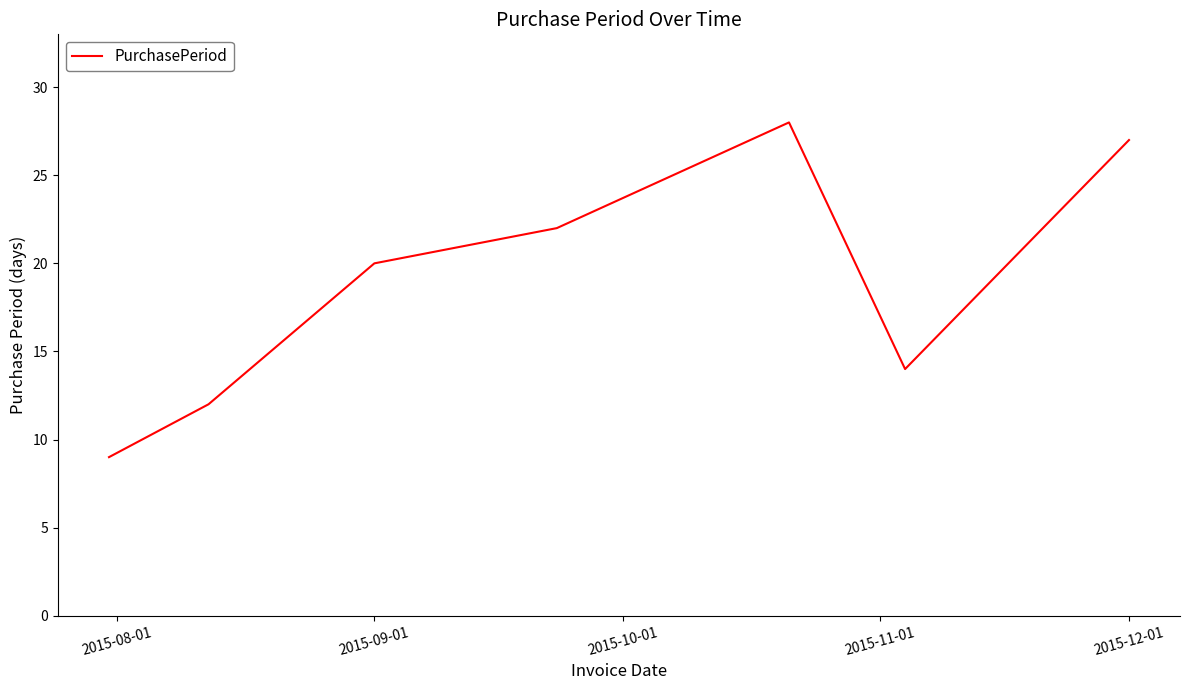

What is the smallest value displayed?

9